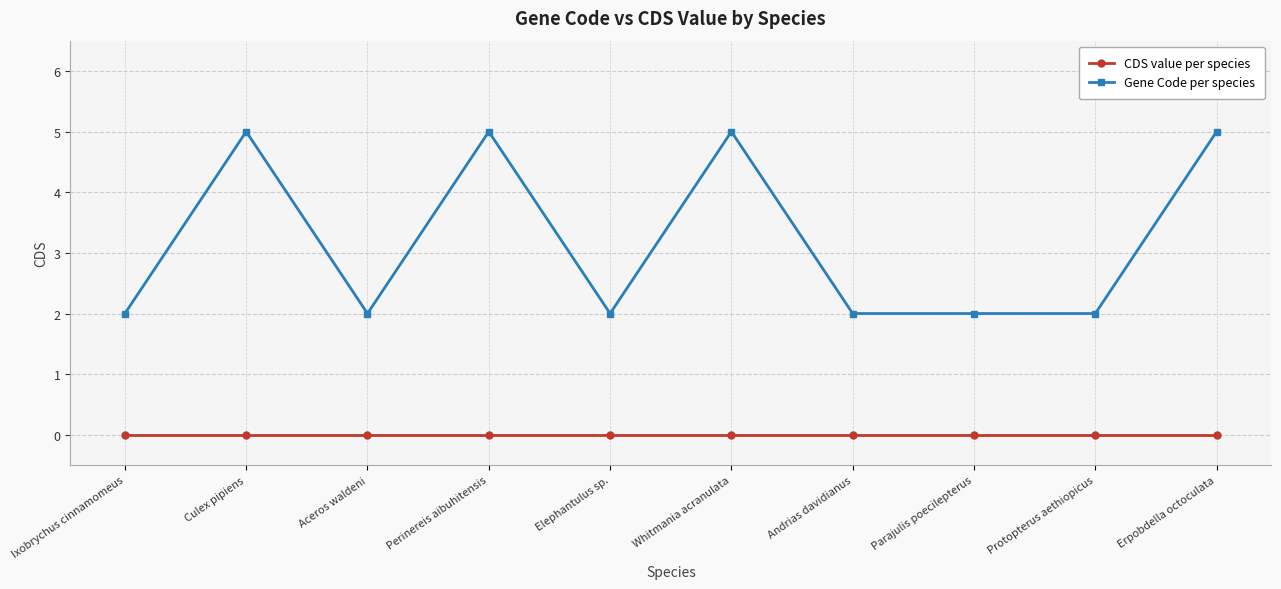

True or false: CDS value per species and Gene Code per species cross at least once.

False